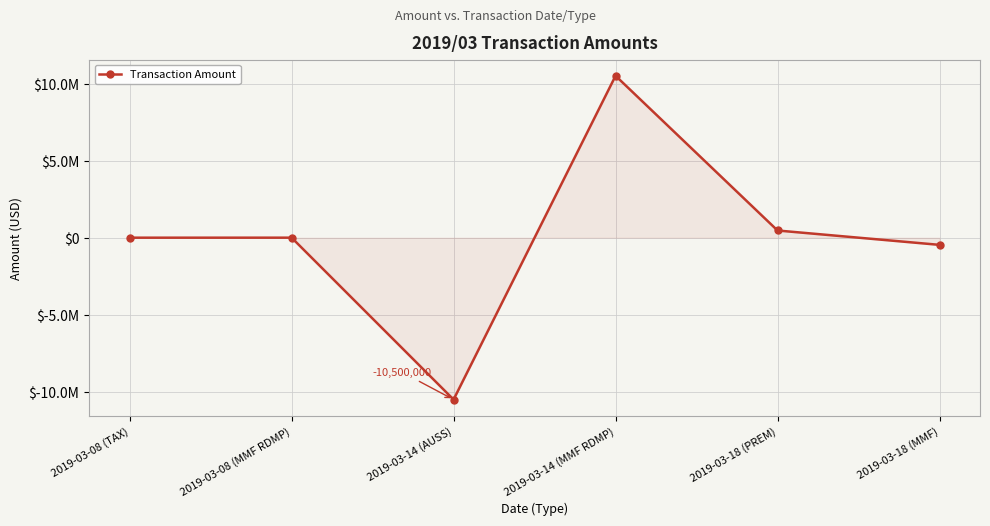

Does the chart have visible grid lines?

Yes